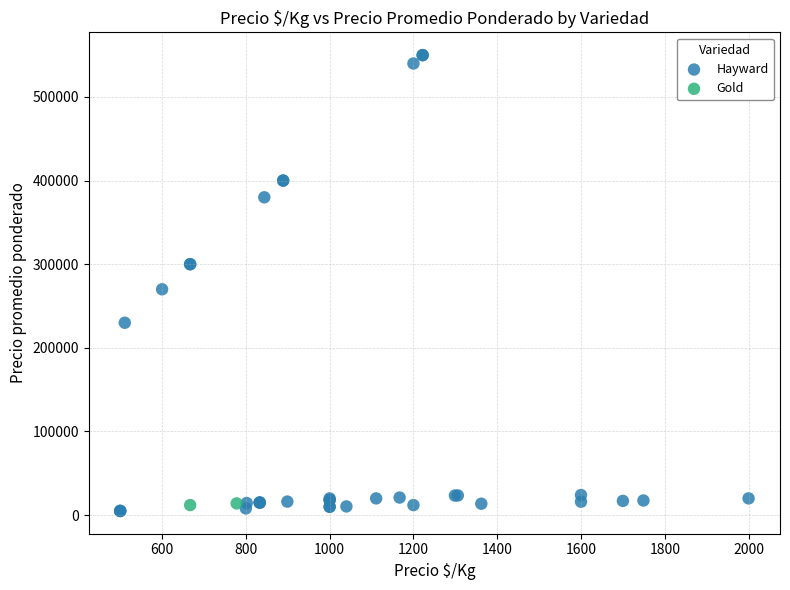

What are all the series names shown in the legend?

Hayward, Gold